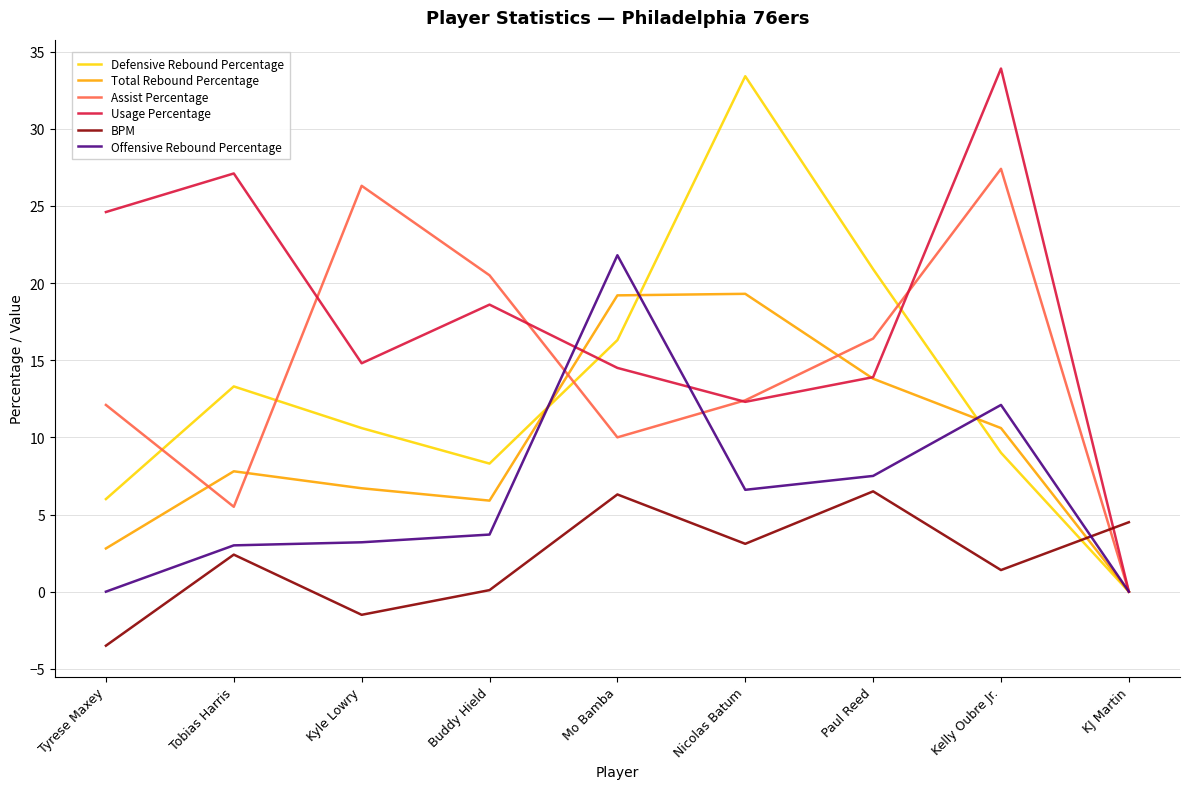

The Offensive Rebound Percentage series shows 0.0 at KJ Martin. True or false?

True